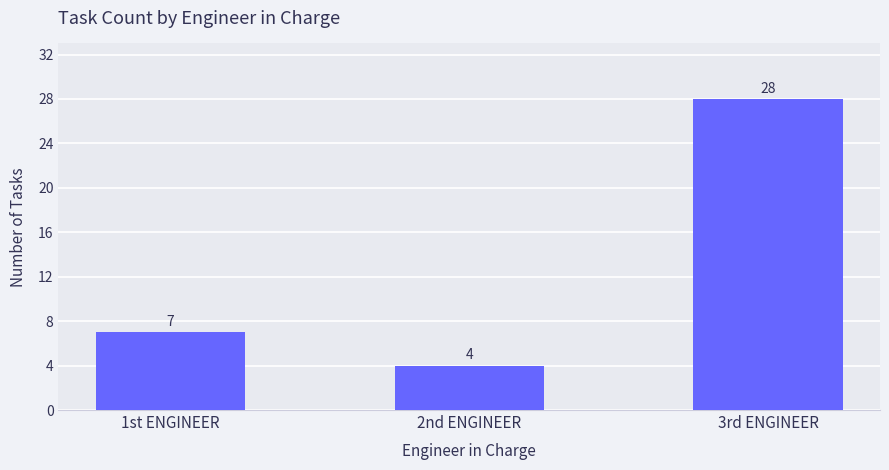

Which has a higher value, 3rd ENGINEER or 1st ENGINEER?

3rd ENGINEER